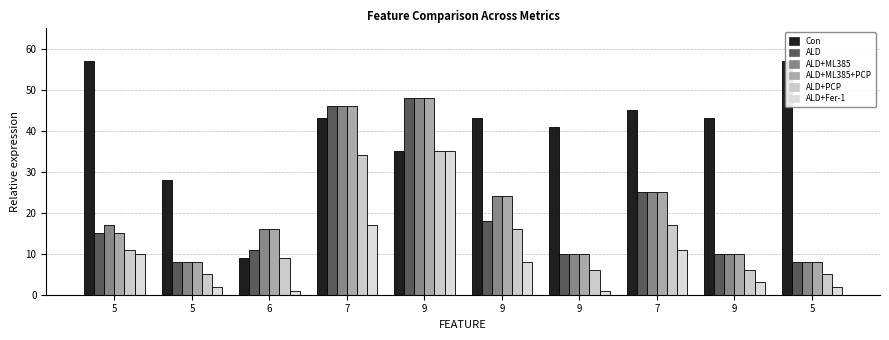

What is the sum of all ALD+Fer-1 values?

90